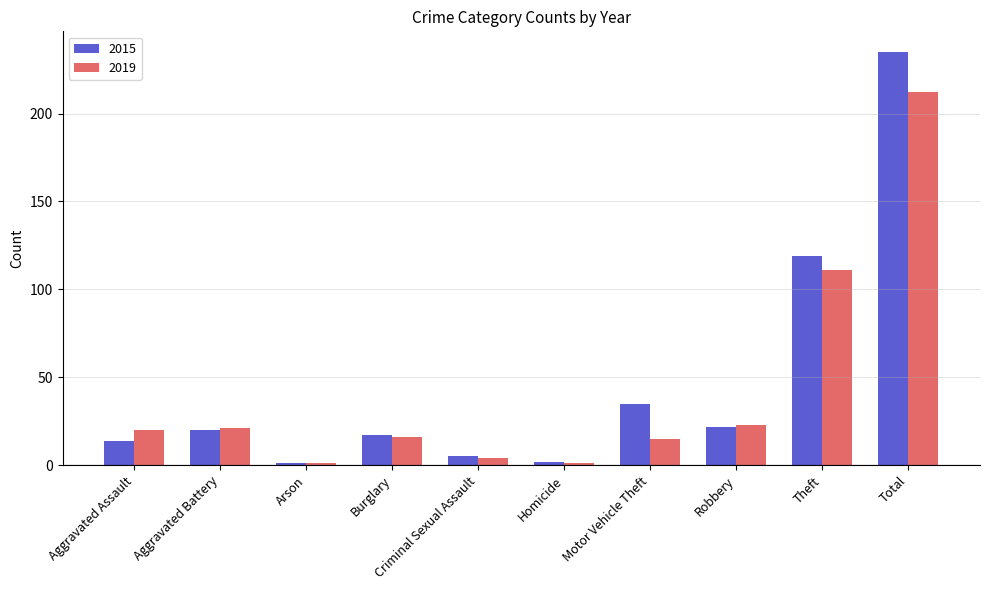

Reading right to left, extract all data points from this chart.

2015: Total=235	Theft=119	Robbery=22	Motor Vehicle Theft=35	Homicide=2	Criminal Sexual Assault=5	Burglary=17	Arson=1	Aggravated Battery=20	Aggravated Assault=14
2019: Total=212	Theft=111	Robbery=23	Motor Vehicle Theft=15	Homicide=1	Criminal Sexual Assault=4	Burglary=16	Arson=1	Aggravated Battery=21	Aggravated Assault=20